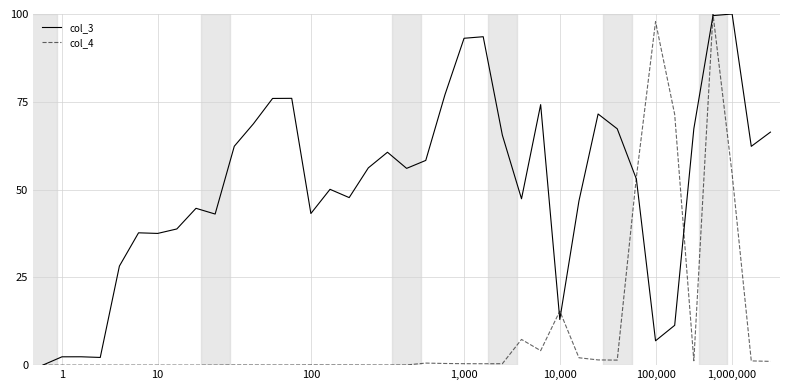

What is the maximum value shown in the chart?

100.0